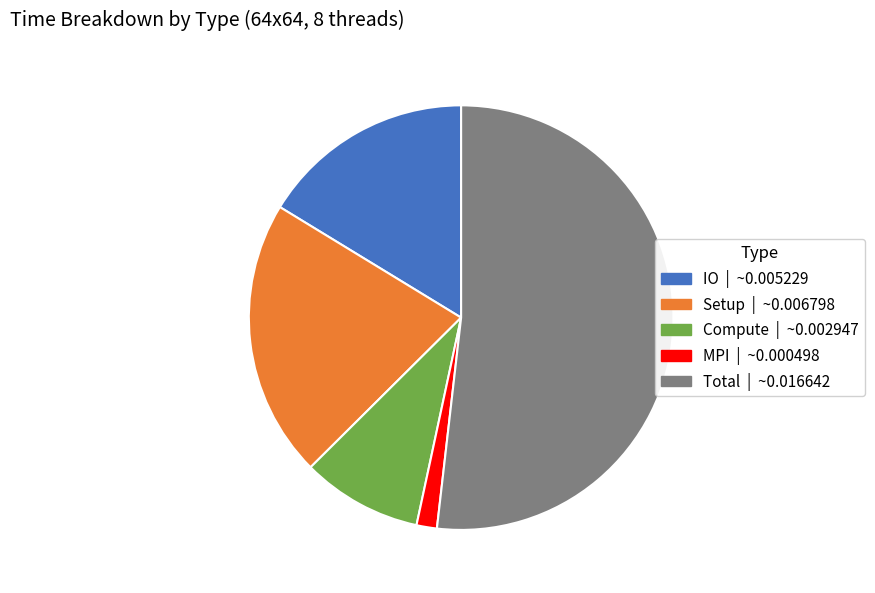

Rank the categories by value from lowest to highest.

MPI, Compute, IO, Setup, Total